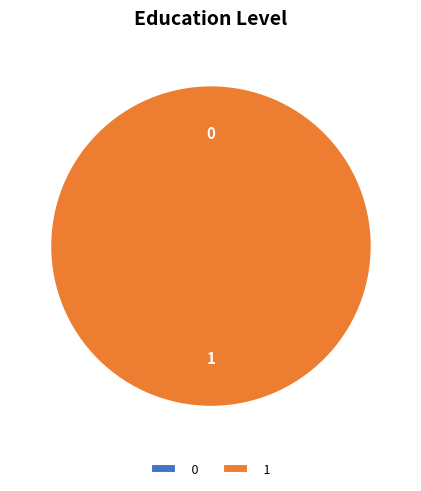

What percentage is the 1 slice, to the nearest percent?

100%